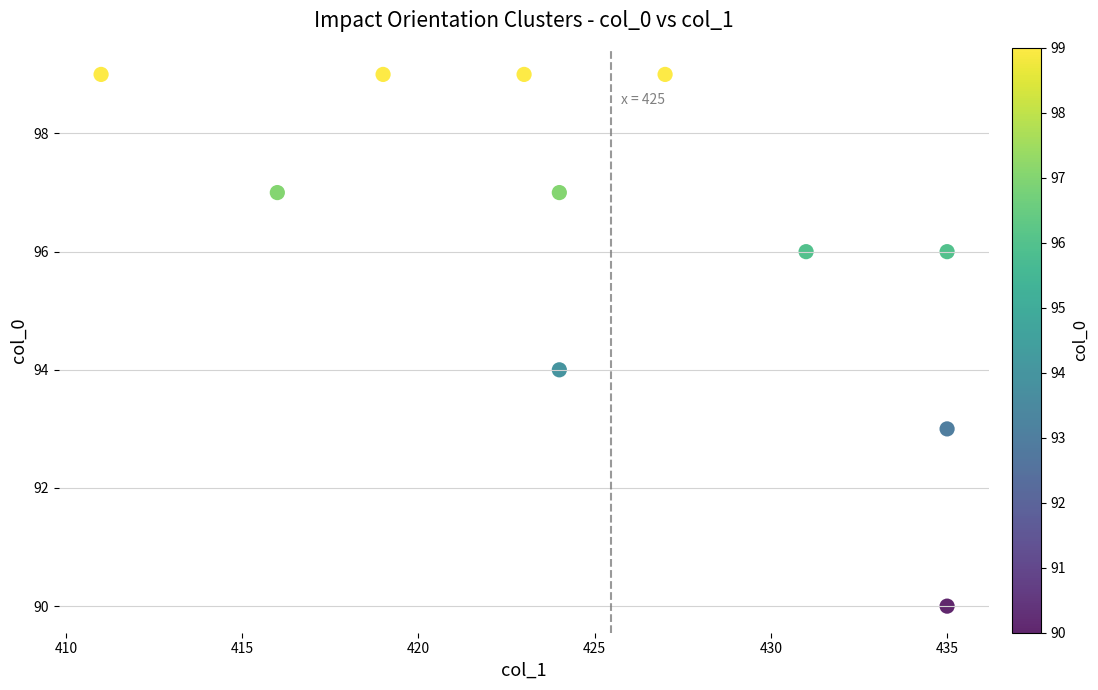

What is the average X value?

425